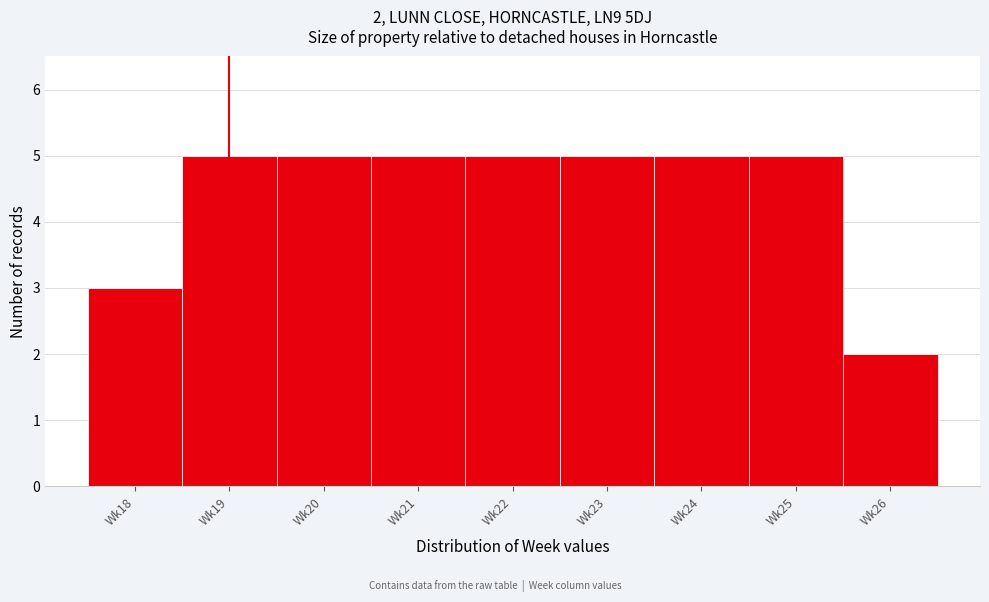

Reading left to right, transcribe all the data shown in this chart.

3	5	5	5	5	5	5	5	2